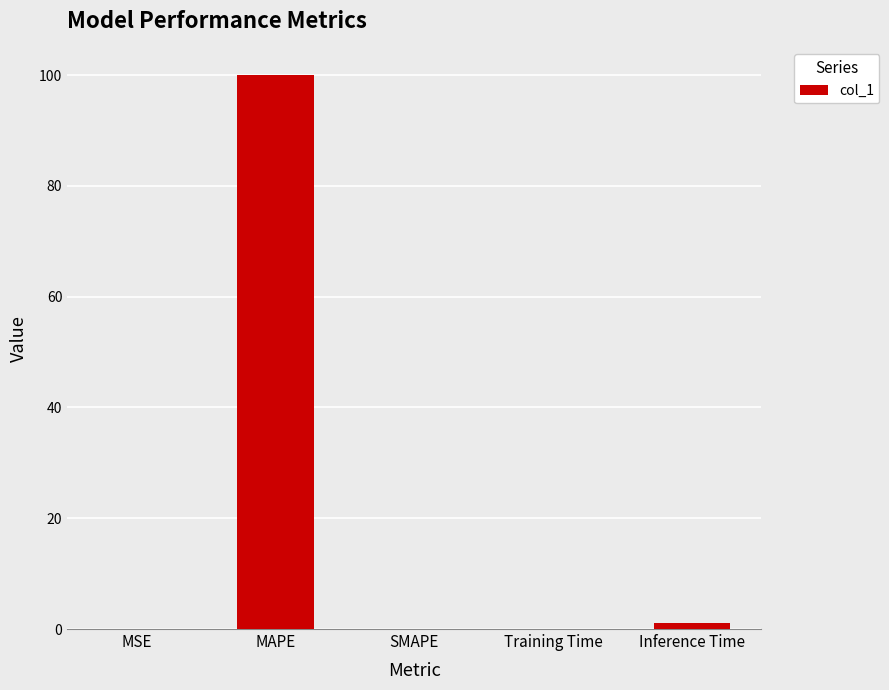

Between MAPE and Inference Time, which is larger?

MAPE